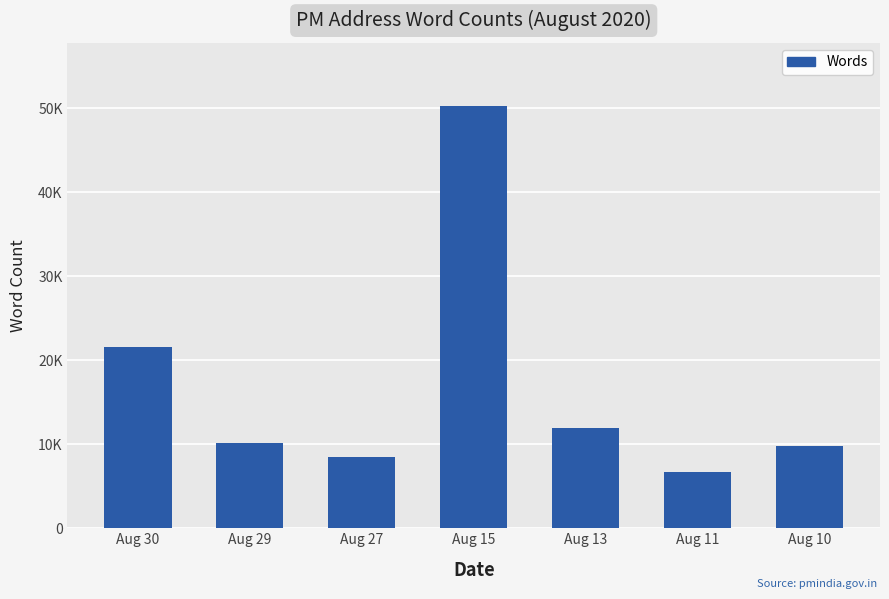

The chart shows a value of 38662 at Aug 30. True or false?

False